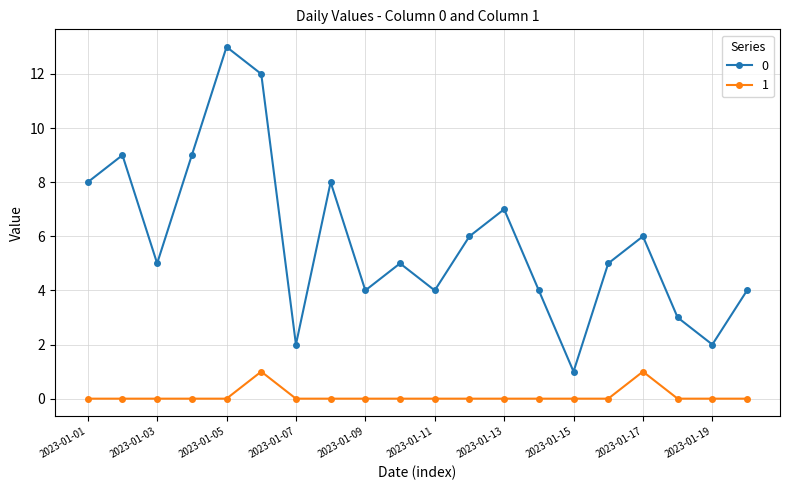

List the series in order of their peak value, highest first.

0, 1